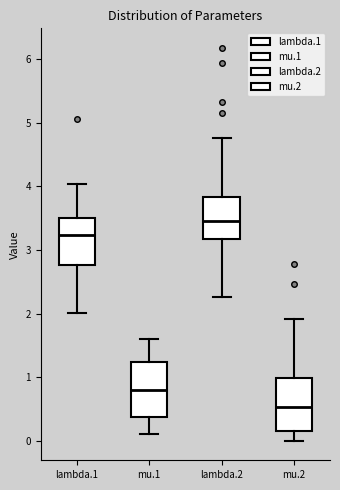

Reading left to right, read every box against the y-axis: the position of its median line, the range the box covers, and the ends of its whiskers. The values are not printed on the chart, so give them approximately, as read against the axis.

lambda.1: median 3.2, box 2.8 to 3.5, whiskers 2.0 to 4.0
mu.1: median 0.8, box 0.4 to 1.2, whiskers 0.1 to 1.6
lambda.2: median 3.5, box 3.2 to 3.8, whiskers 2.3 to 4.8
mu.2: median 0.5, box 0.2 to 1.0, whiskers 0.0 to 1.9